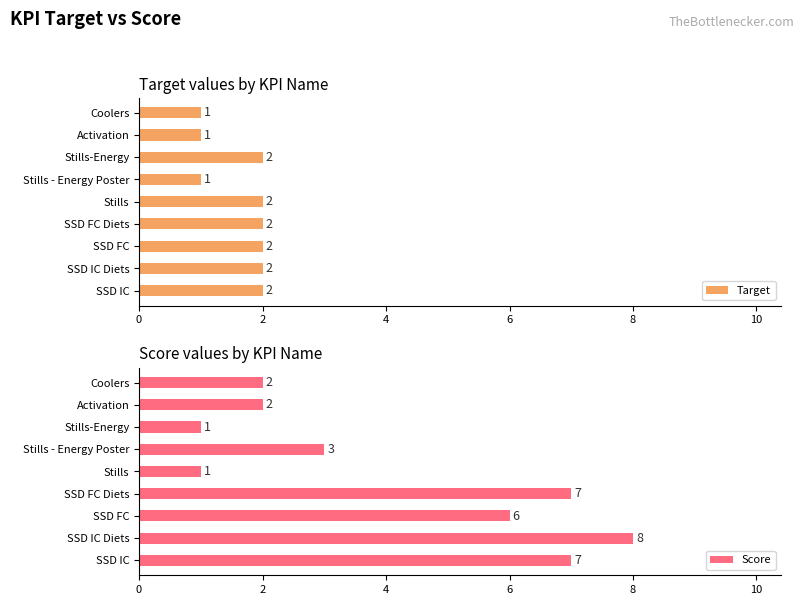

Which series has the largest range (max minus min)?

Score